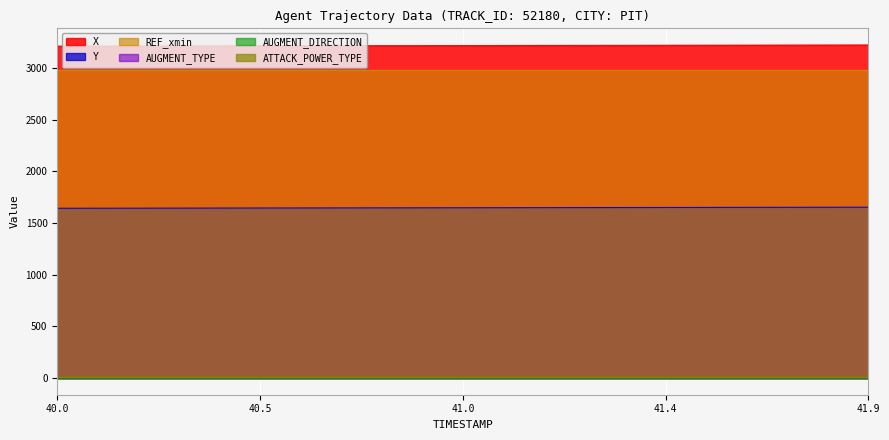

True or false: X has a value of 679.2 at 41.8.

False